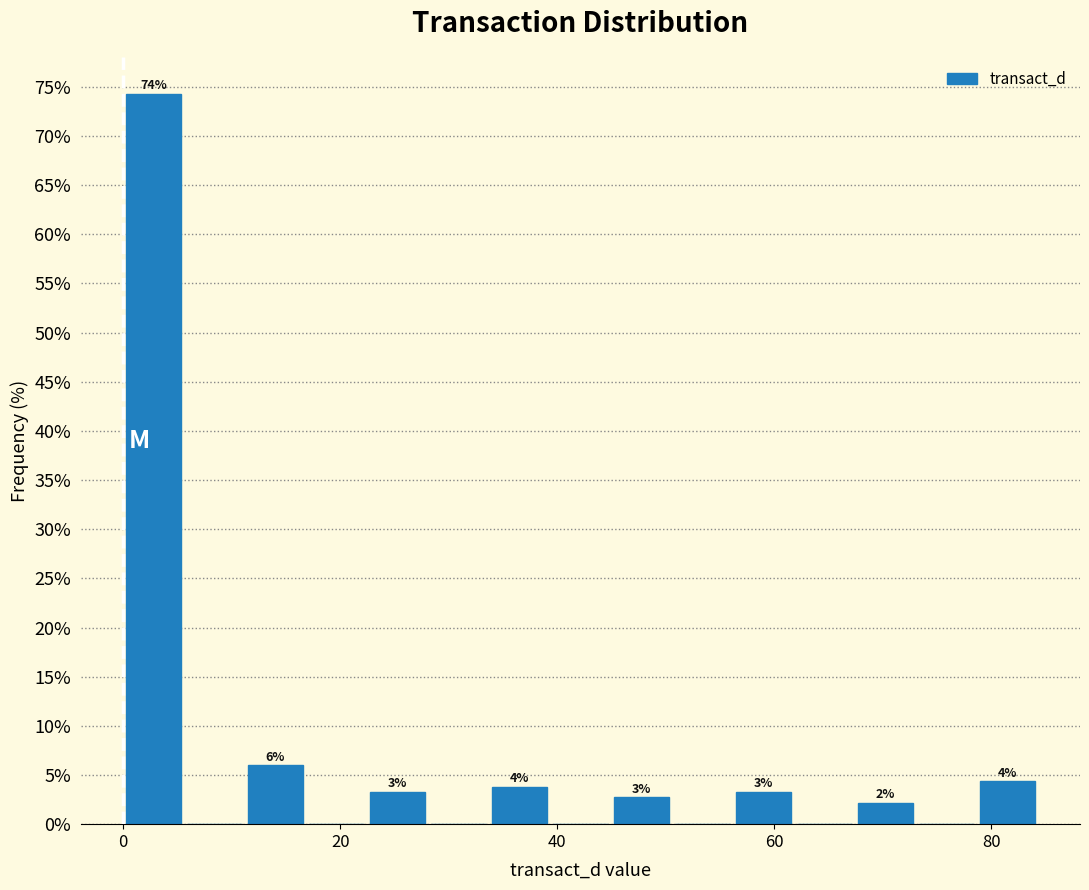

Read against the x-axis, roughly where is the centre of the tallest bar?

2